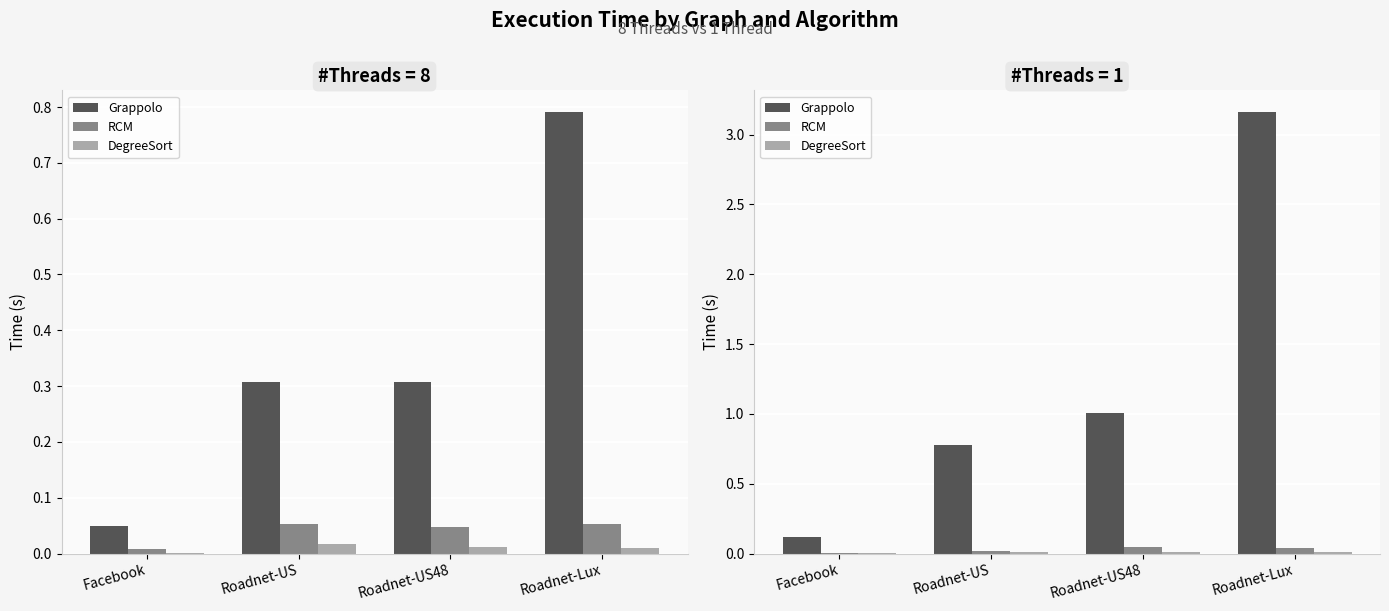

Which has a higher value, Roadnet-Lux or Roadnet-US48?

Roadnet-Lux